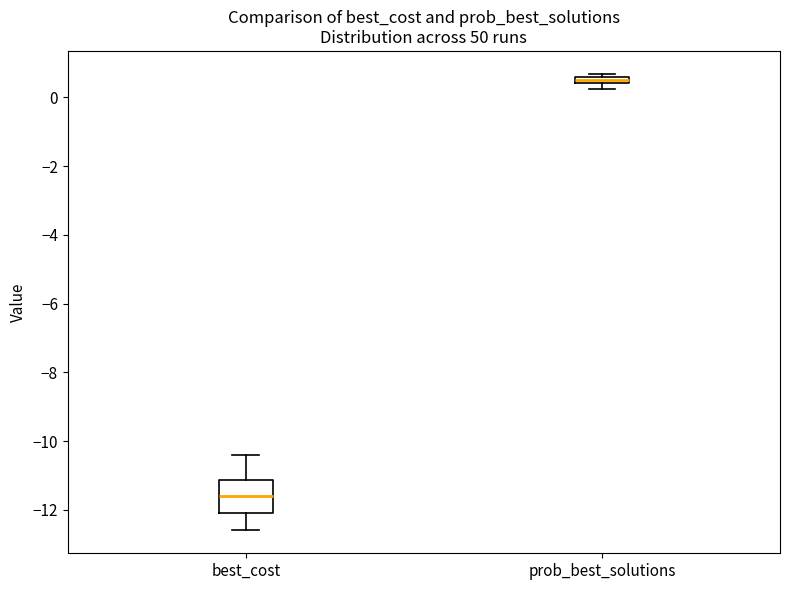

Which box is the tallest, from its lower edge to its upper edge?

best_cost